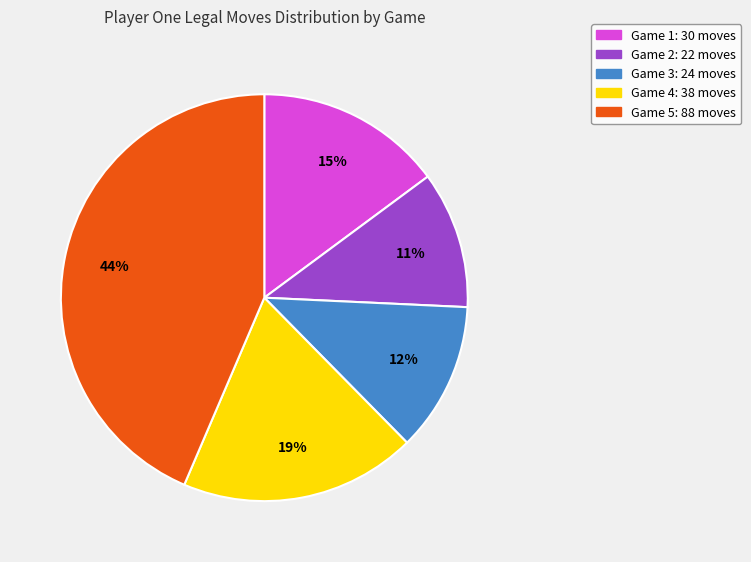

How many segments does this pie chart have?

5